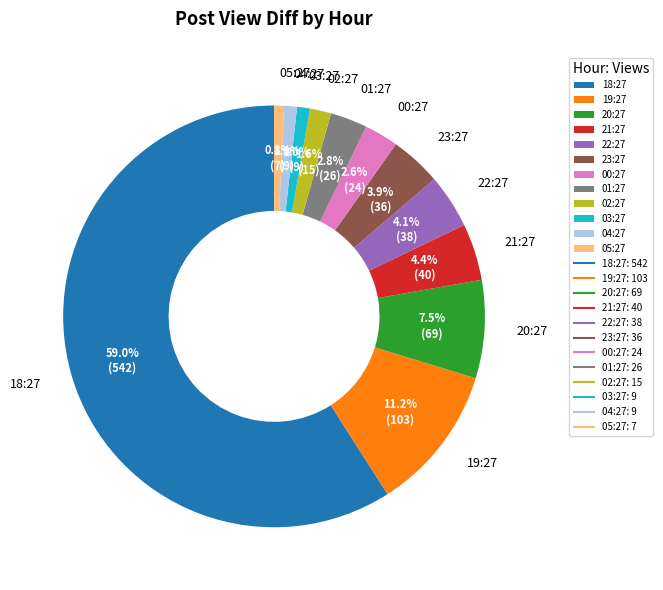

Which has a higher value, 03:27 or 02:27?

02:27